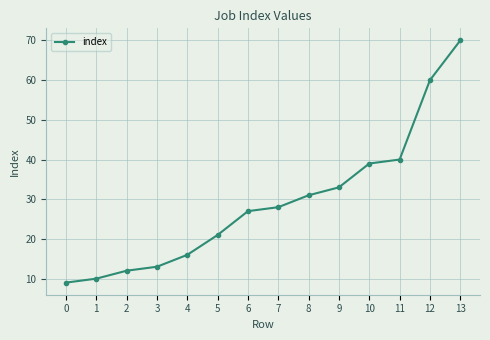

How many lines are shown in the chart?

1